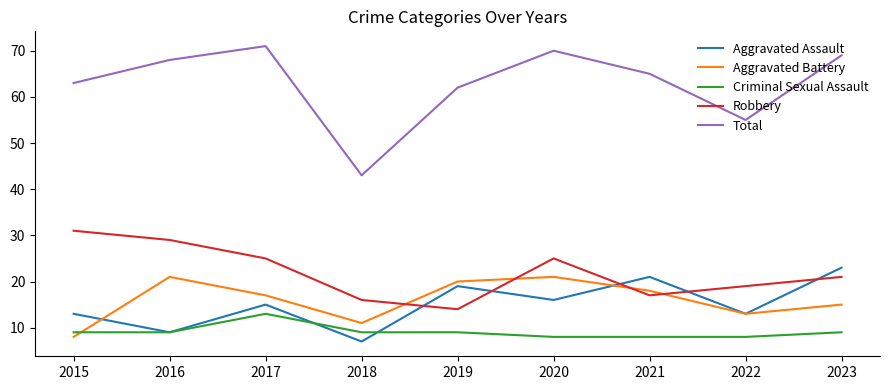

What are all the series names shown in the legend?

Aggravated Assault, Aggravated Battery, Criminal Sexual Assault, Robbery, Total